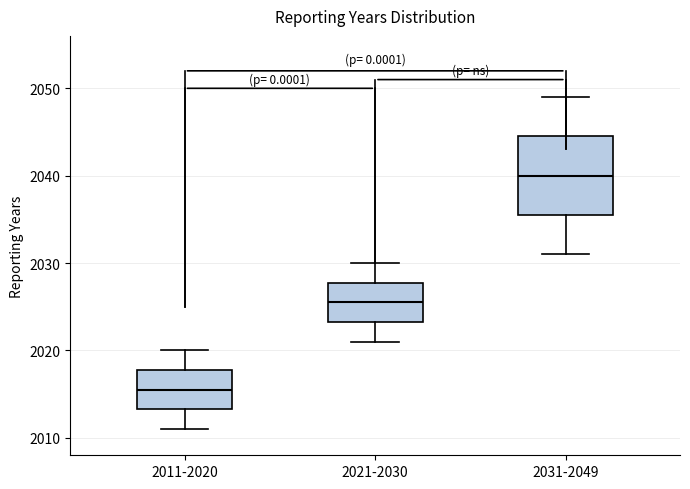

Where does the median line of the box for 2011-2020 sit on the y-axis? The values are not printed on the chart, so give them approximately, as read against the axis.

2016